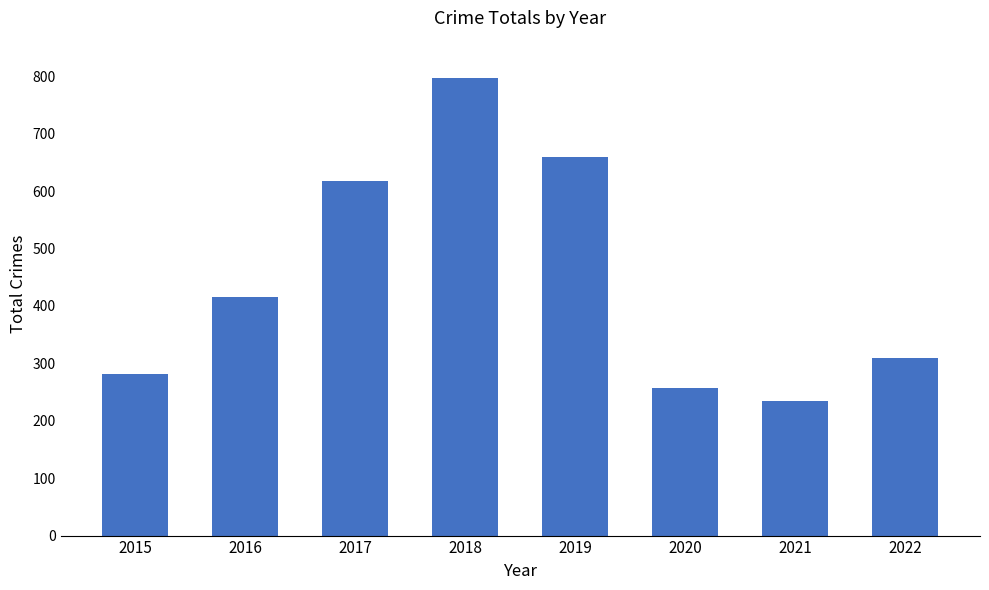

Reading left to right, transcribe all the data shown in this chart.

282	416	617	797	660	257	234	310